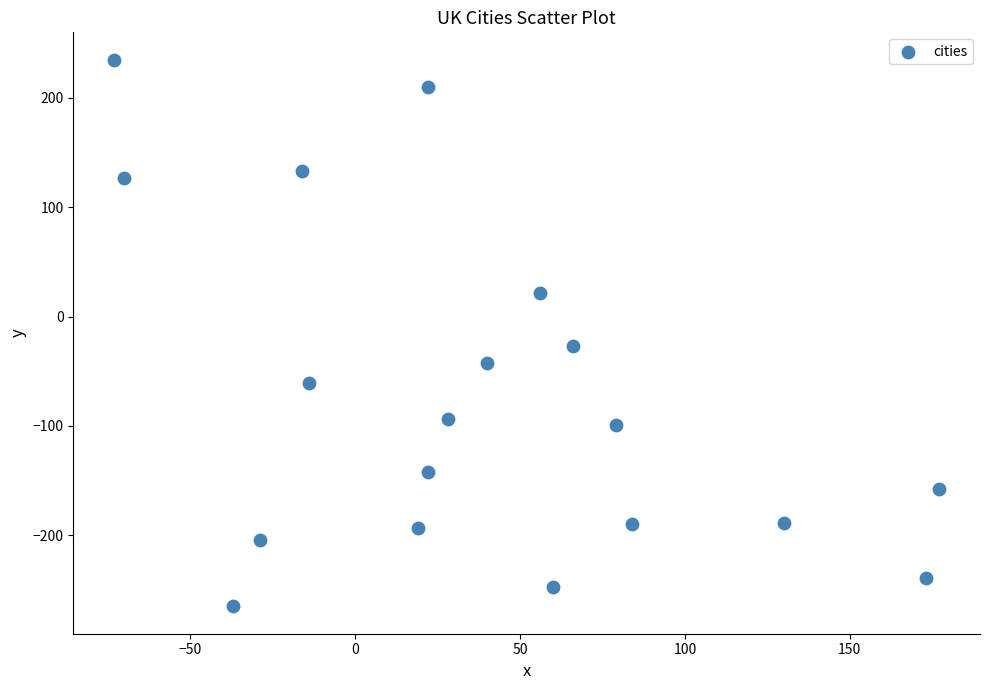

What Y value in the scatter plot is closest to -15?

-27